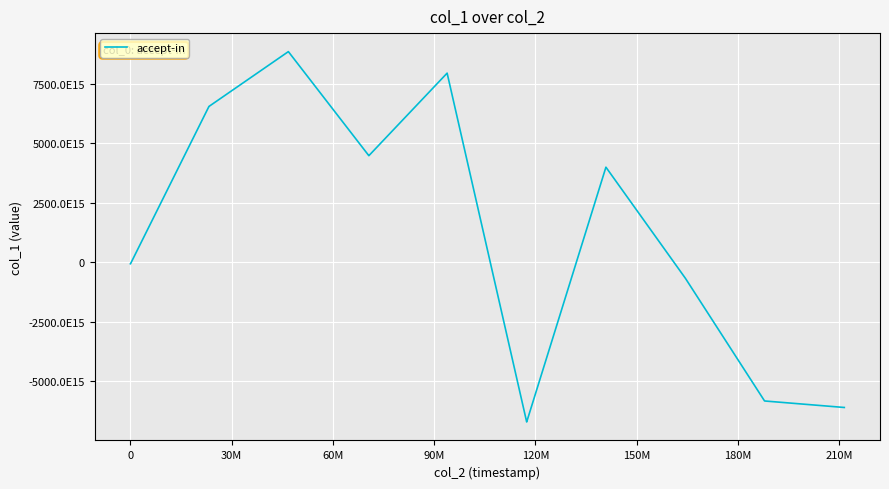

What is the smallest value displayed?

-6709209718770969600